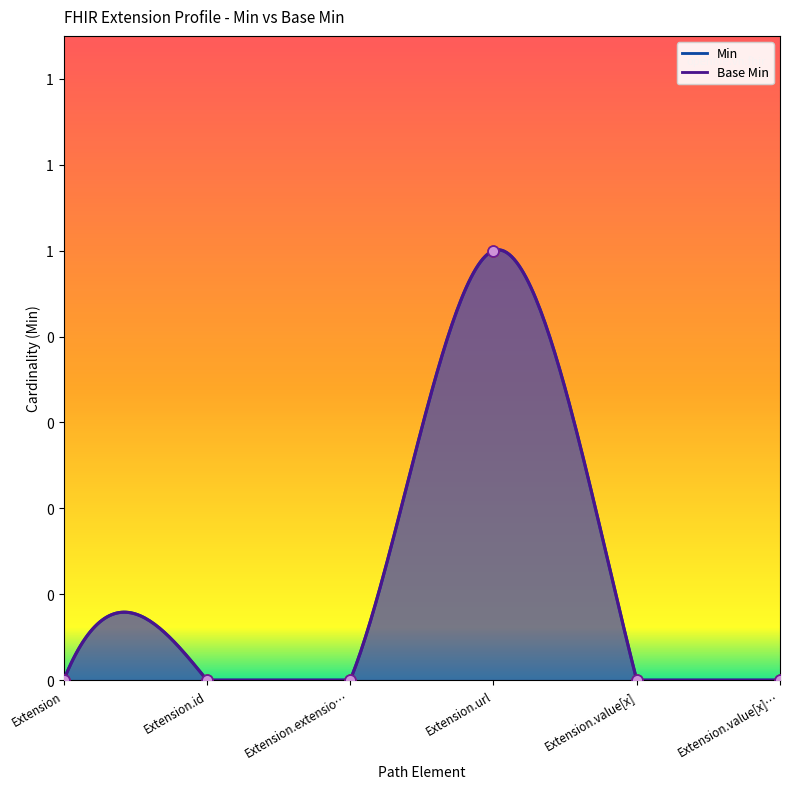

Which series contains the highest Y value?

Min